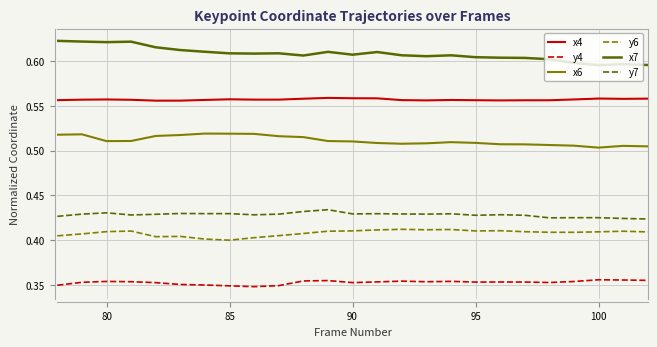

True or false: y6 has more than 2 points higher than both neighbors.

True